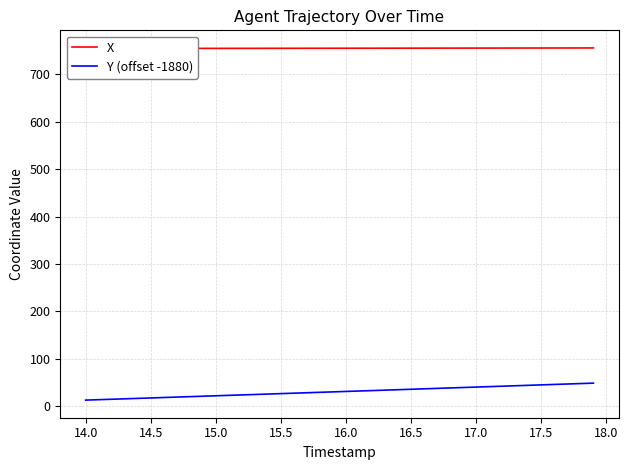

What is the greatest value displayed?

756.0